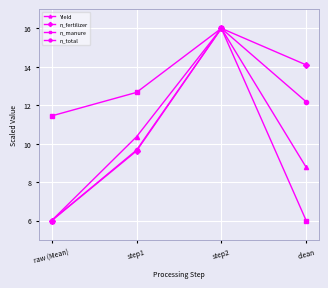

Reading right to left, transcribe all the data shown in this chart.

Yield: 8.8	16.0	10.4	6.0
n_fertilizer: 14.1	16.0	9.6	6.0
n_manure: 6.0	16.0	12.7	11.4
n_total: 12.2	16.0	9.7	6.0